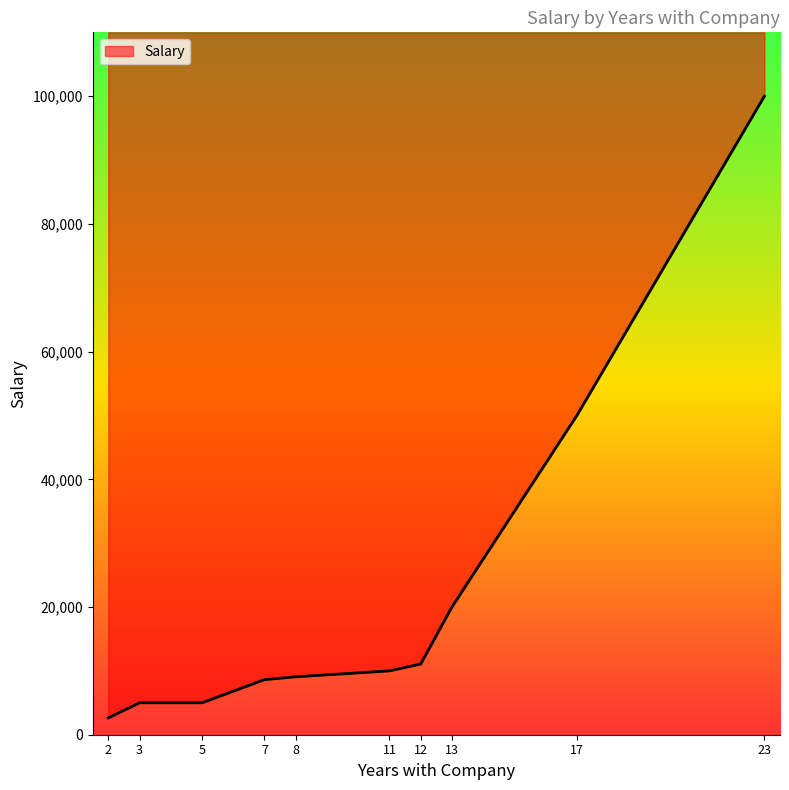

Reading right to left, extract all data points from this chart.

23=100000.0	17=50000.0	13=20000.0	12=11072.0	11=10000.0	8=9072.0	7=8627.0	5=5000.0	3=5000.0	2=2629.1